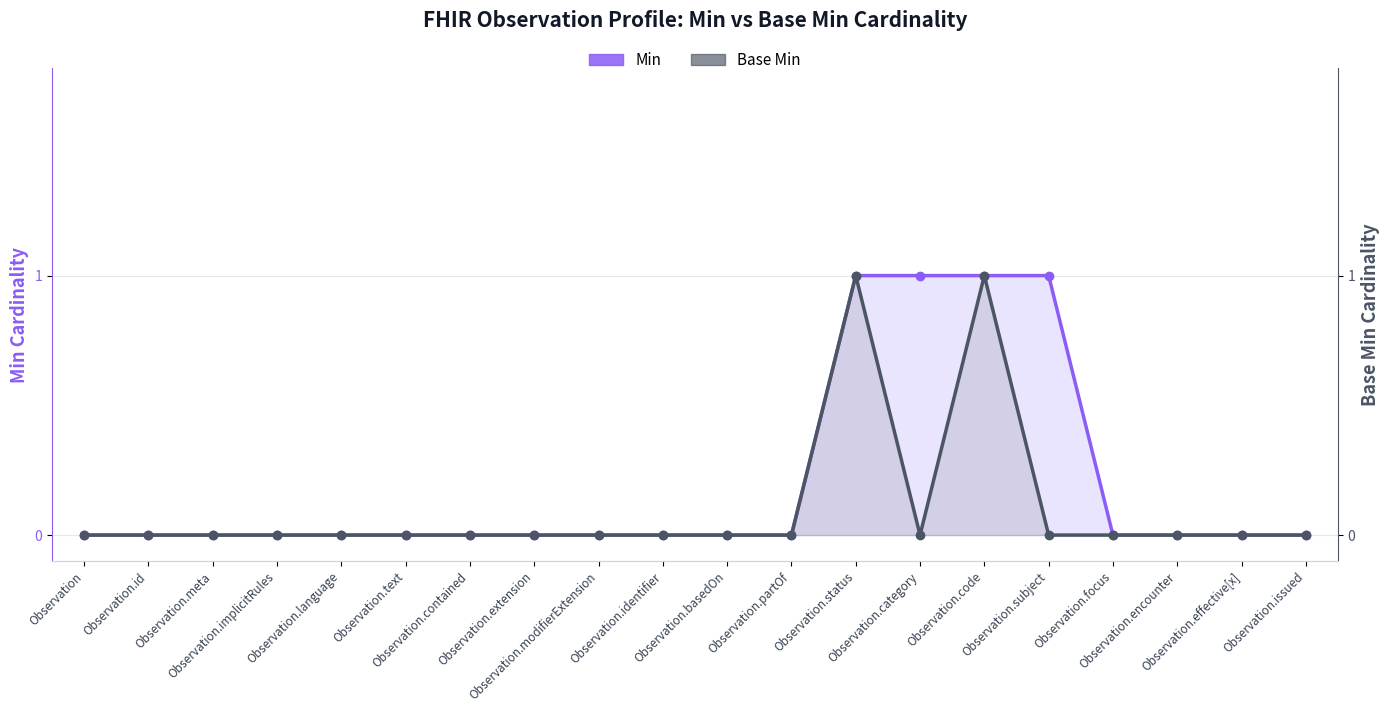

True or false: Base Min has more than 0 interior local peaks.

True